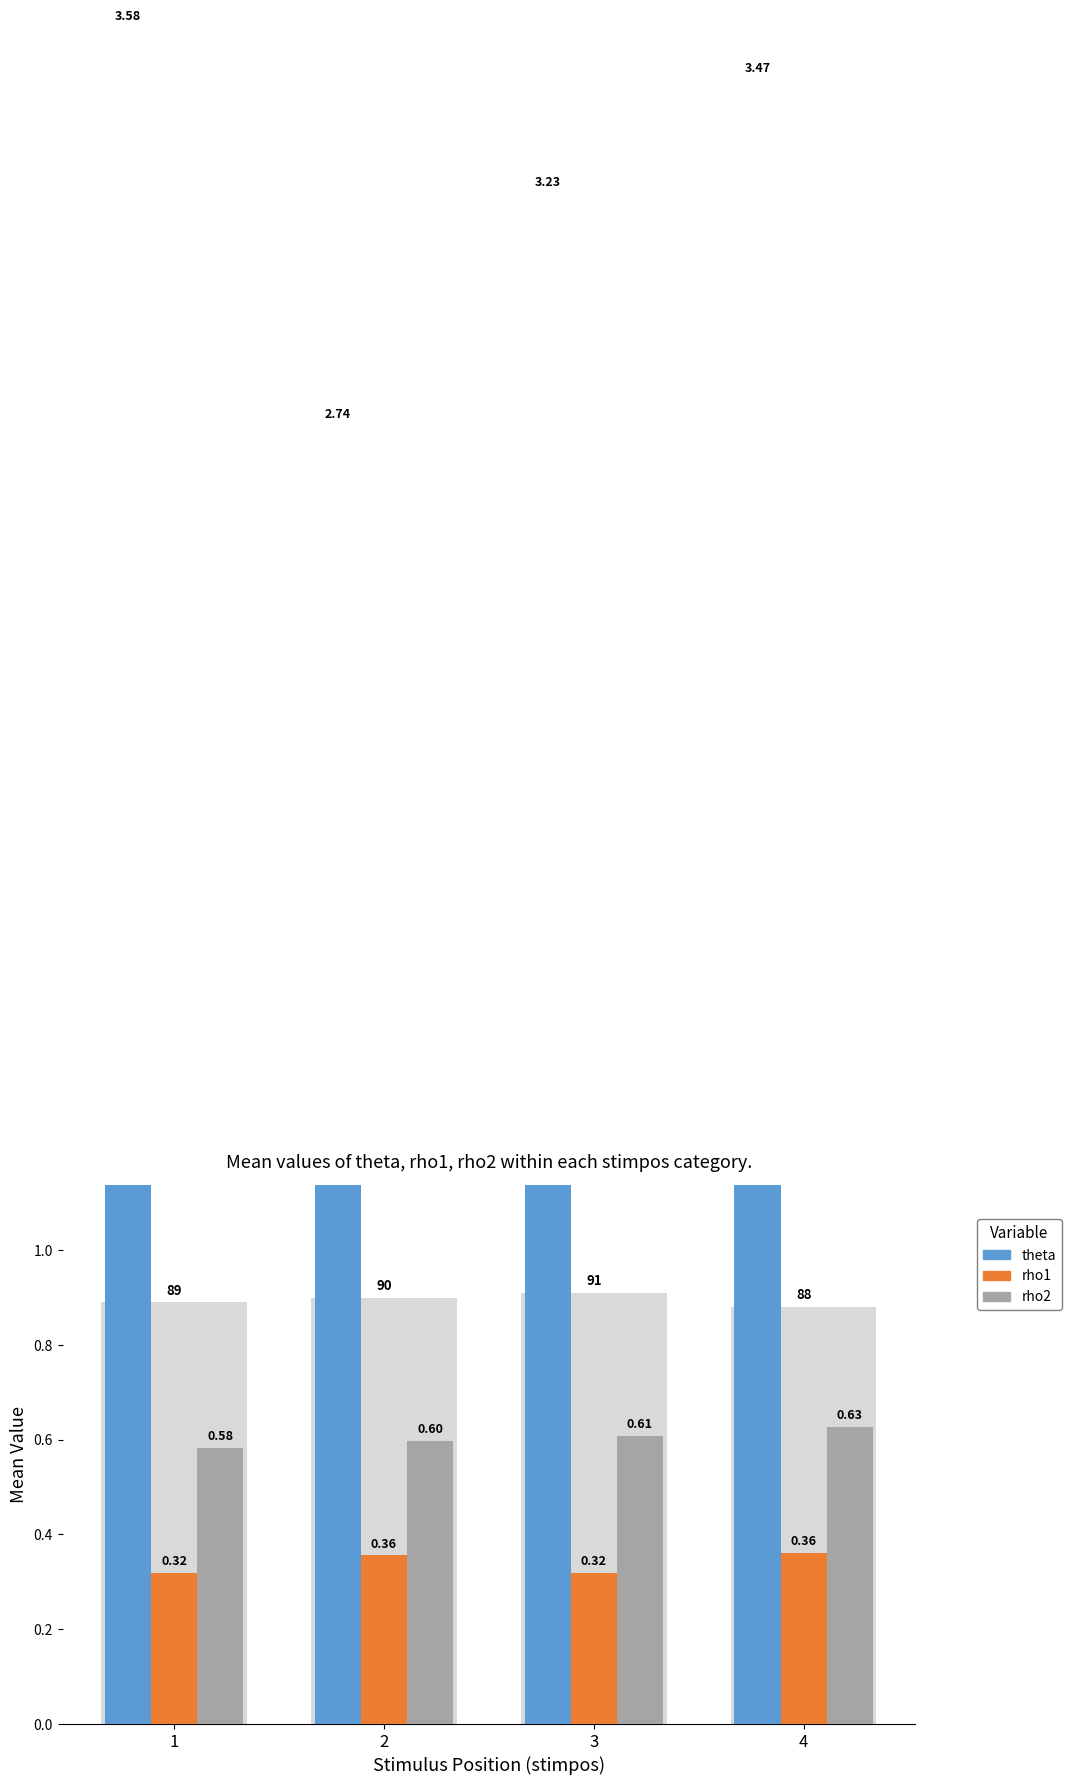

Reading left to right, extract all data points from this chart.

theta: 1=3.6	2=2.7	3=3.2	4=3.5
rho1: 1=0.3	2=0.4	3=0.3	4=0.4
rho2: 1=0.6	2=0.6	3=0.6	4=0.6